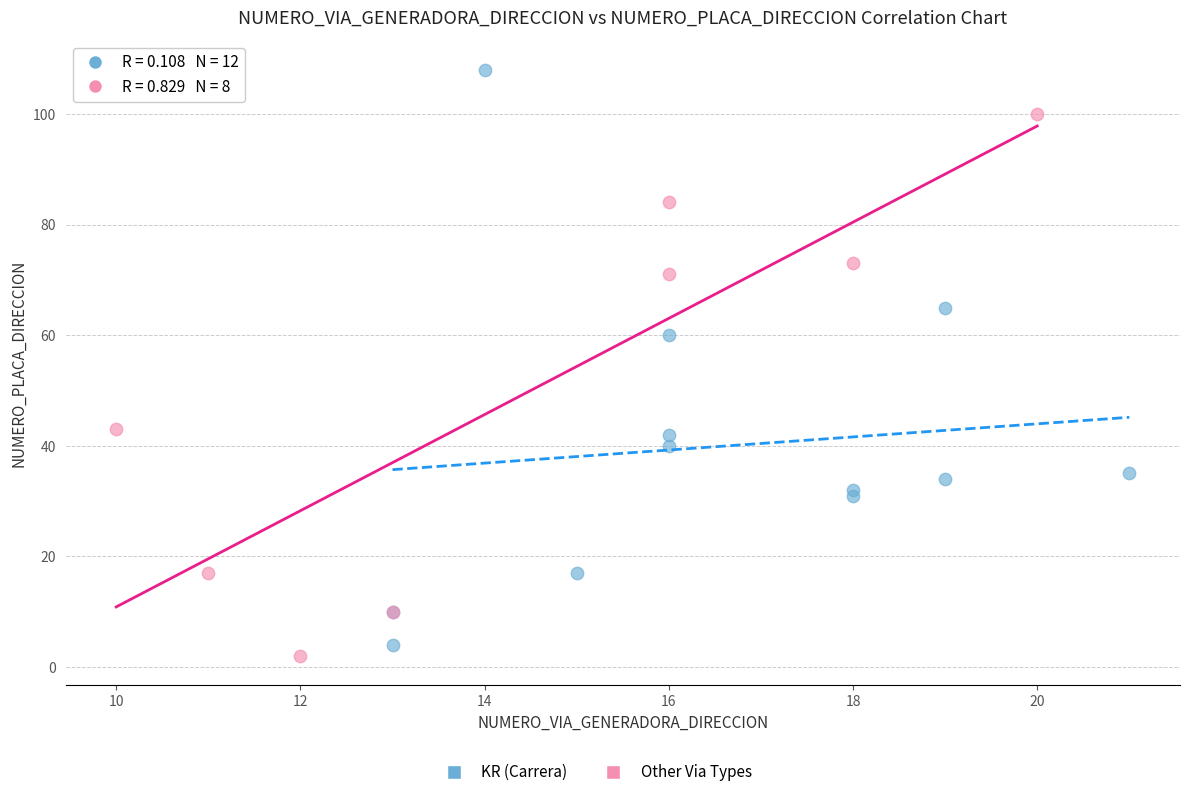

Which series has the widest spread of Y values?

KR (Carrera)